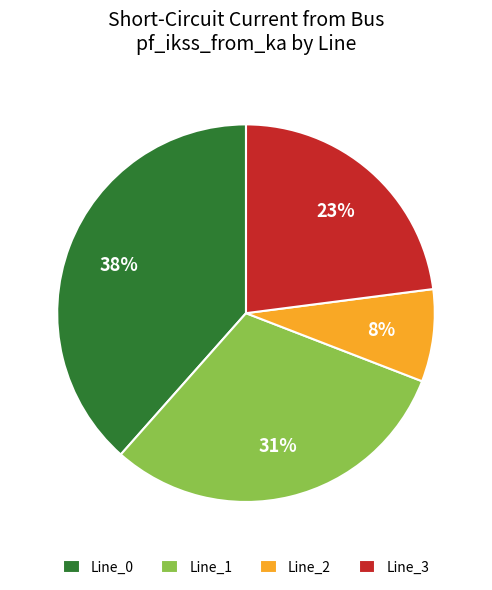

True or false: Line_2 accounts for 8% of the total.

True